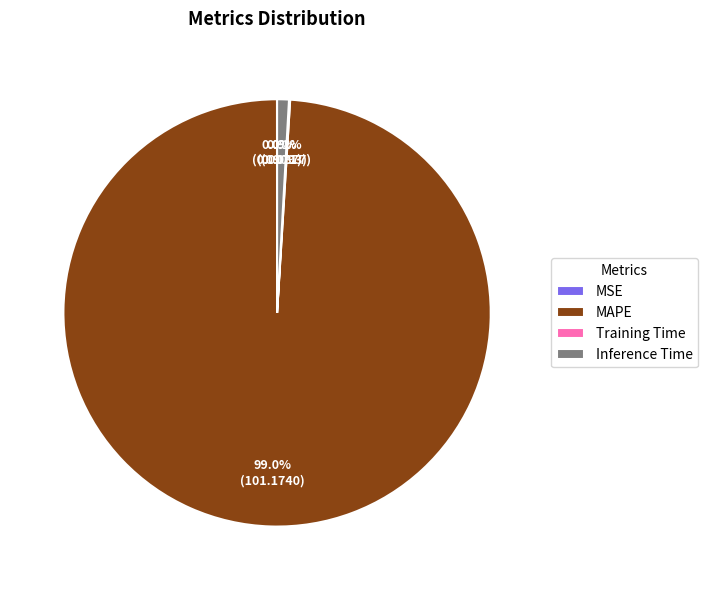

What is the largest slice in the pie chart?

MAPE